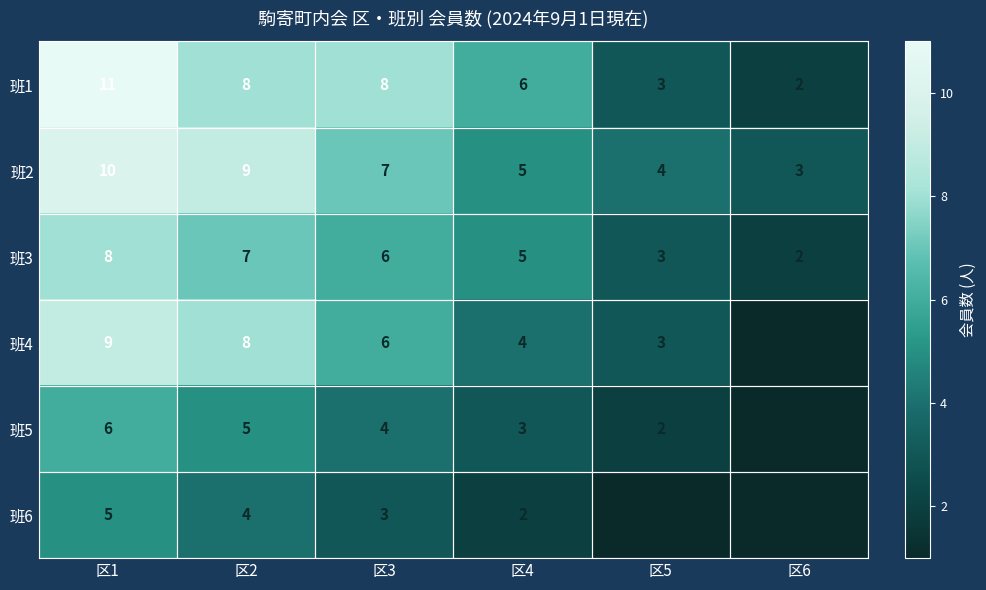

Which category has the highest value in the 班3 series?

区1